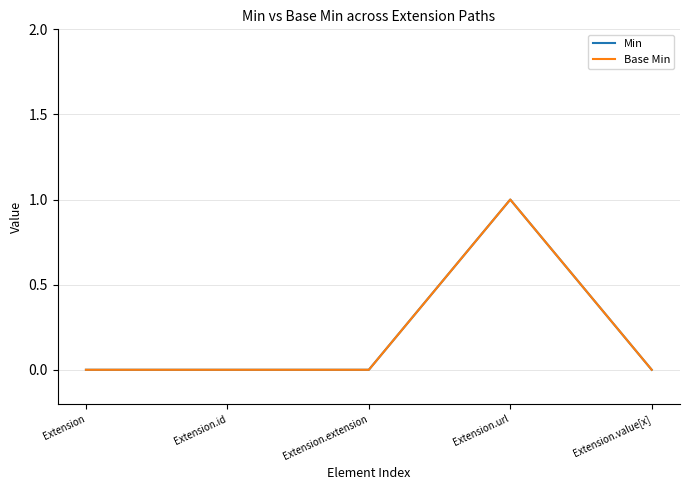

How many distinct data groups are displayed?

2